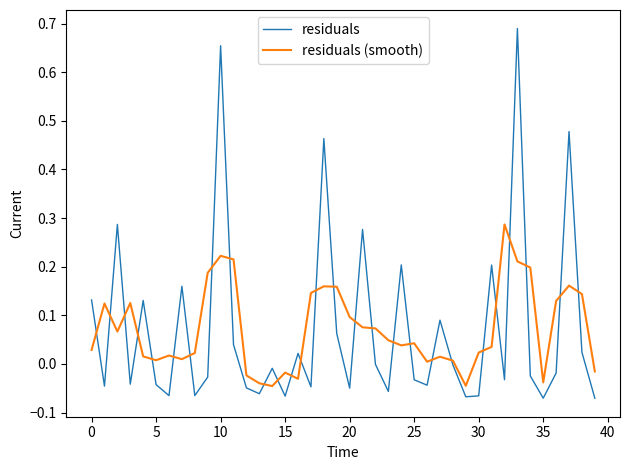

After their last crossing, which series has the higher values: residuals (smooth) or residuals?

residuals (smooth)